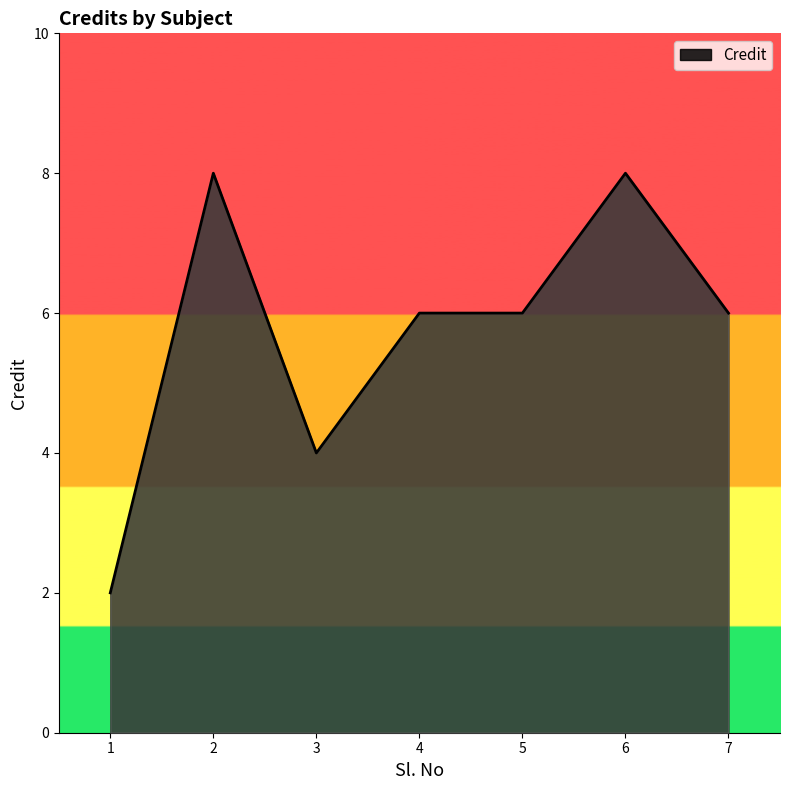

Between 3 and 1, which is larger?

3